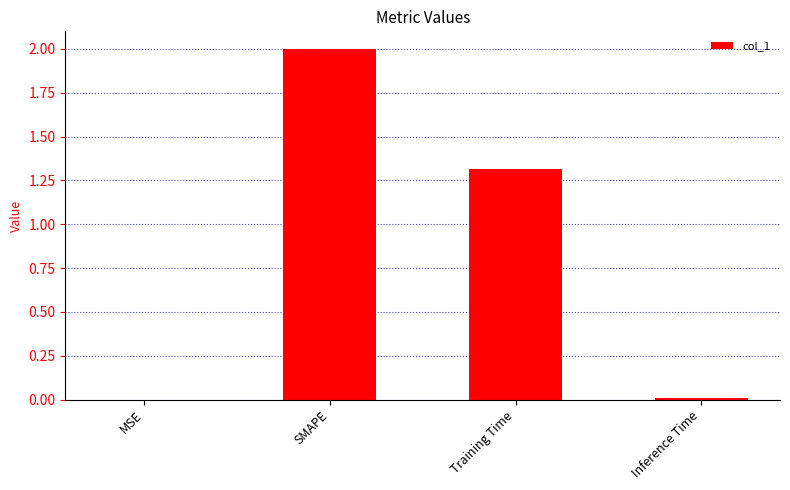

Is it true that the value at SMAPE is 2.0?

True